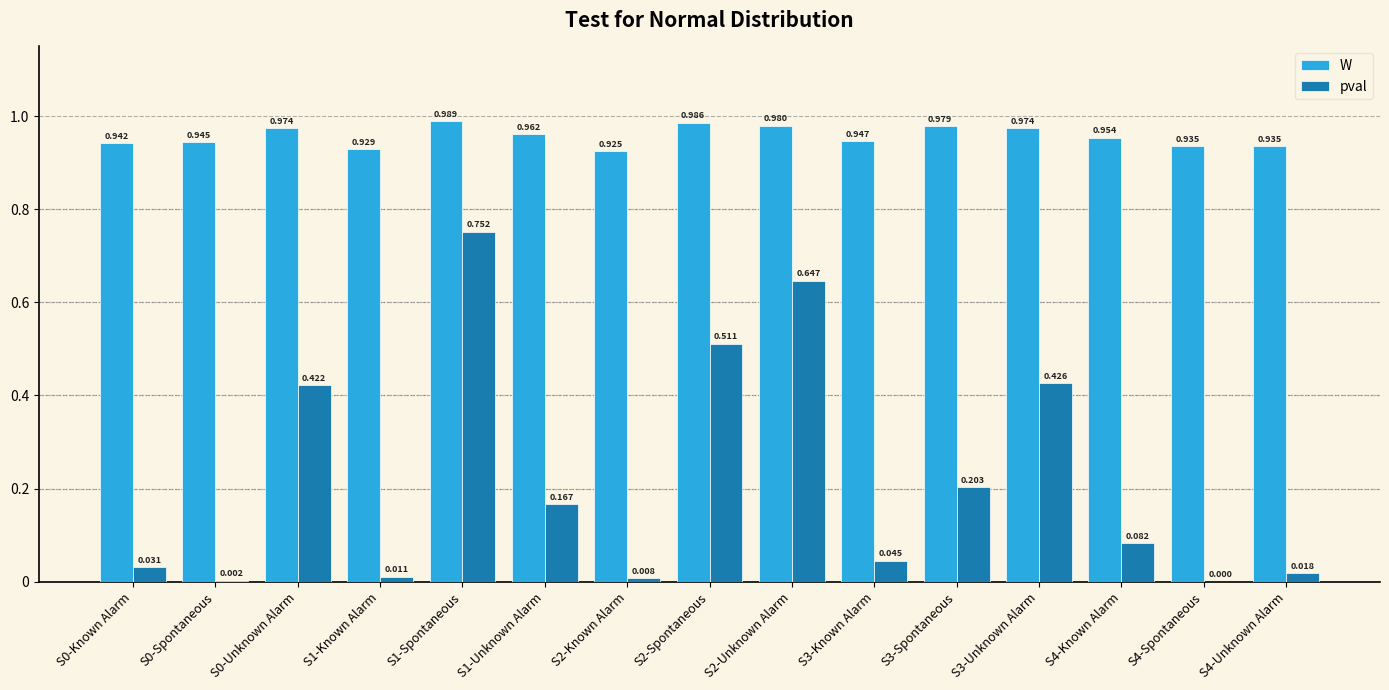

Is the value of W at S1-Spontaneous greater than the value of pval at S4-Unknown Alarm?

Yes